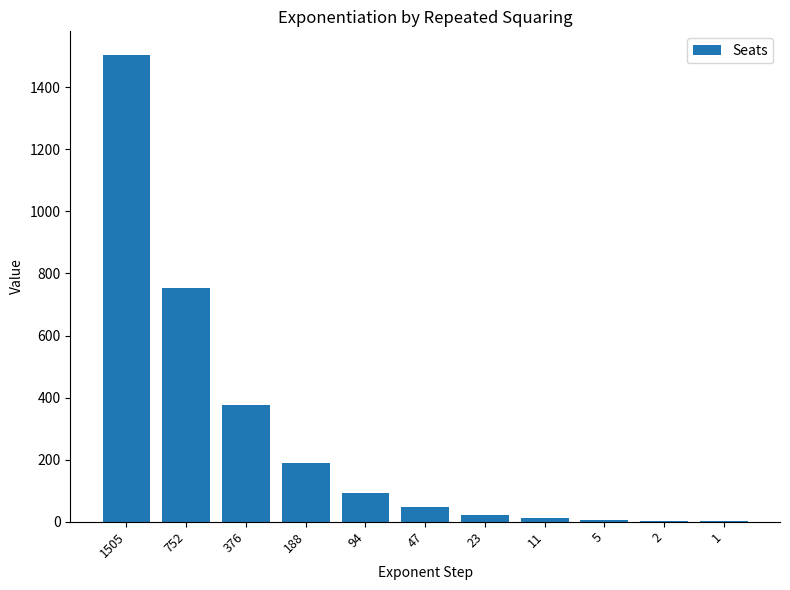

How many series are shown in this chart?

1